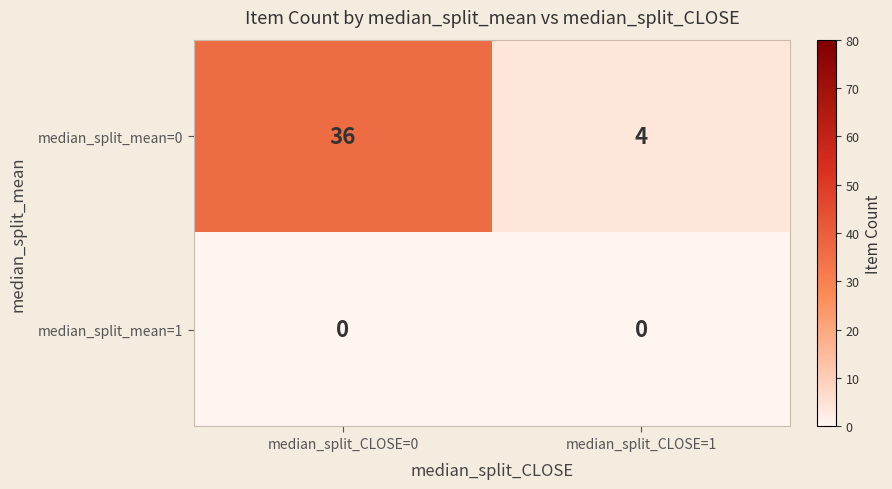

Reading left to right, extract all data points from this chart.

median_split_mean=0: 36	4
median_split_mean=1: 0	0